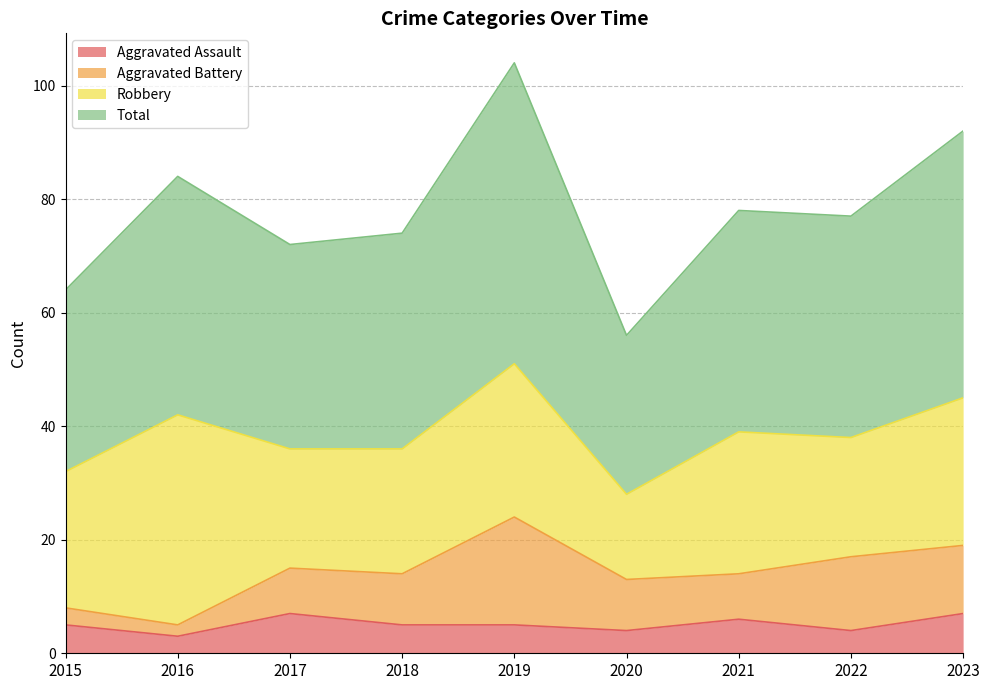

What is the highest value of the Aggravated Assault series?

7